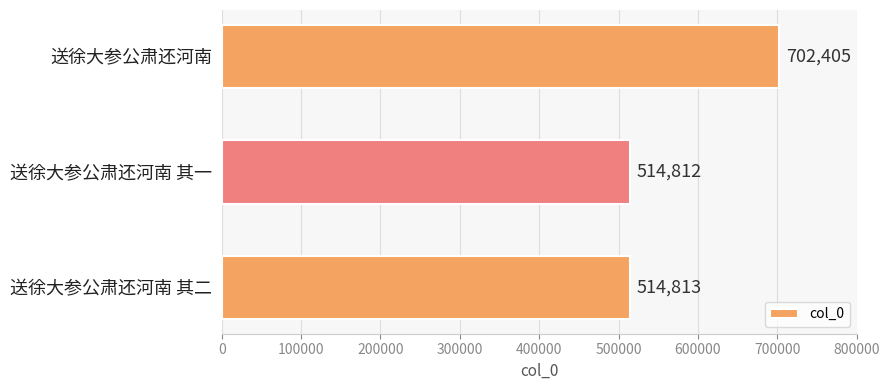

Which category has the lowest value across all series?

送徐大参公肃还河南 其一